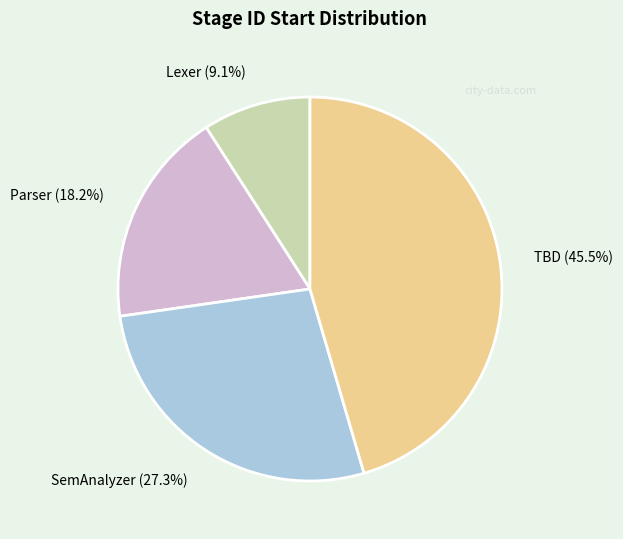

Count the number of slices in the pie.

4